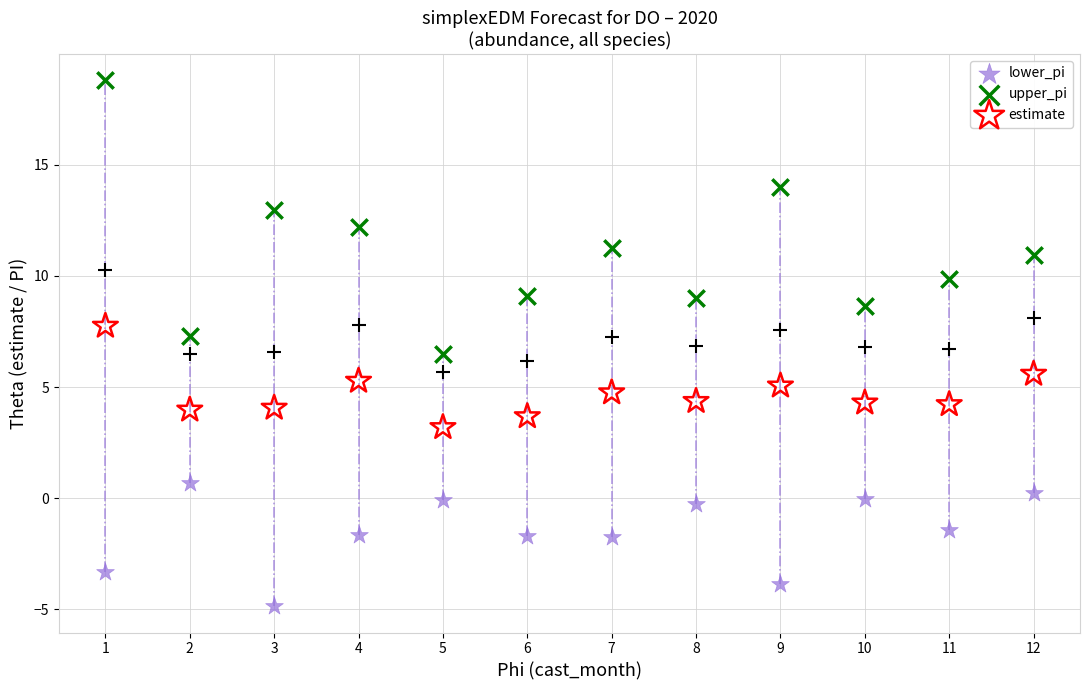

Which series contains the highest Y value?

upper_pi